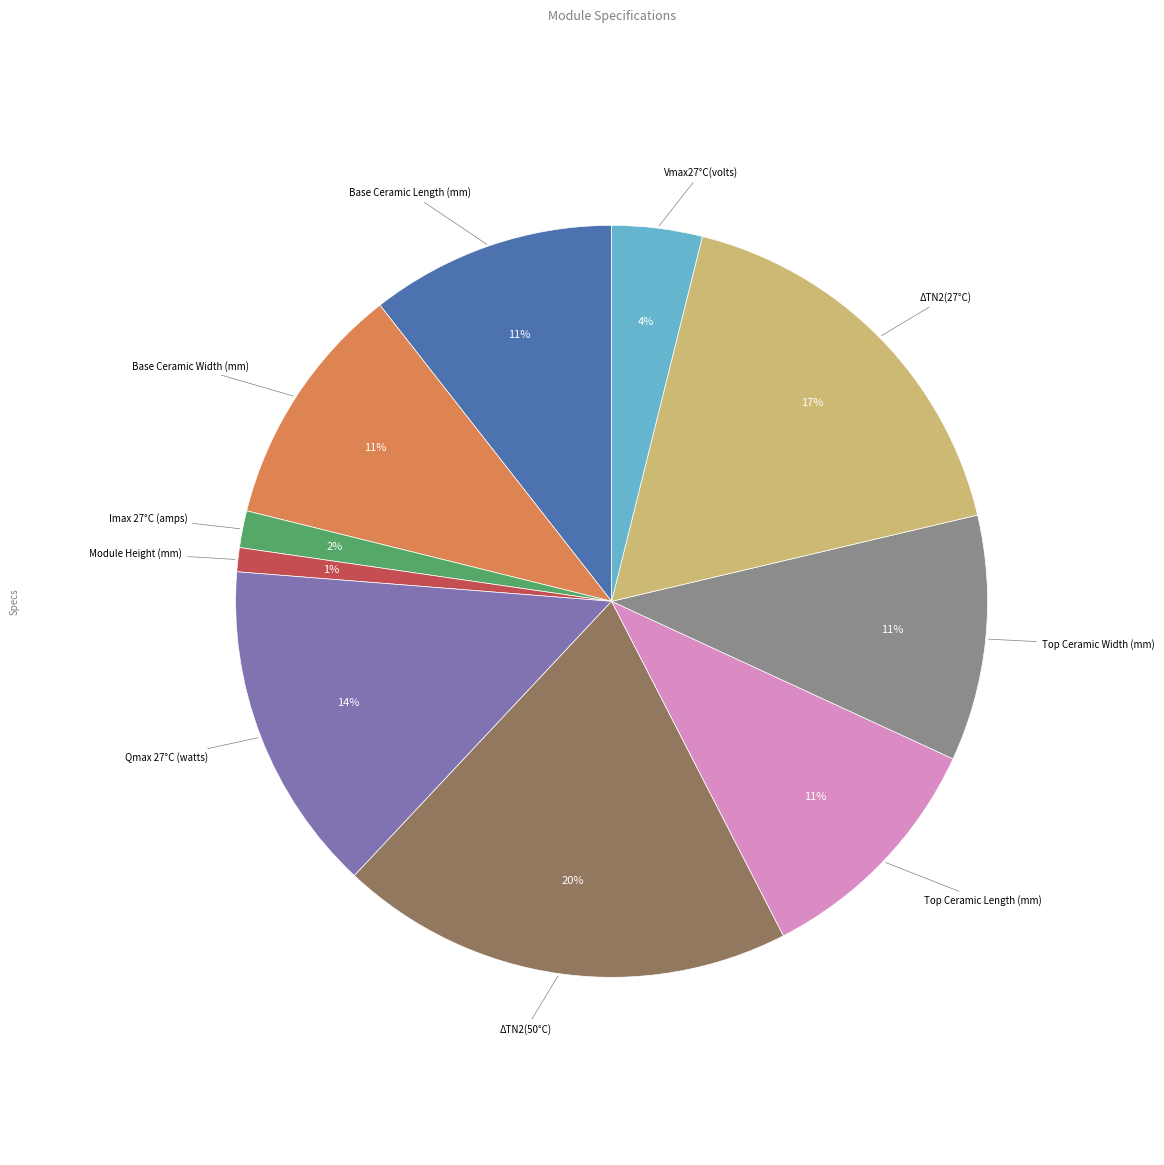

Do Vmax27°C(volts) and Base Ceramic Length (mm) together represent more than half of the pie?

No